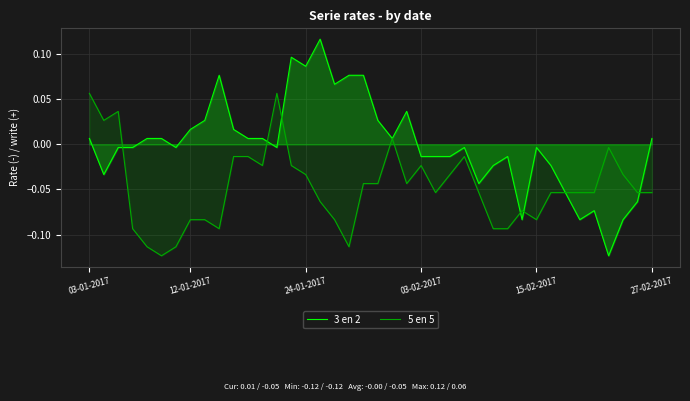

Which series has the largest total across all categories?

3 en 2